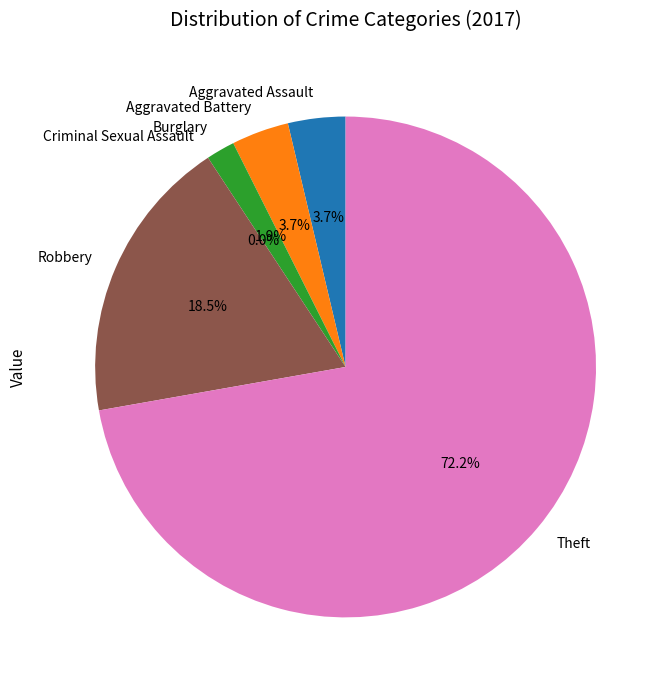

What percentage is the Theft slice, to the nearest percent?

72%